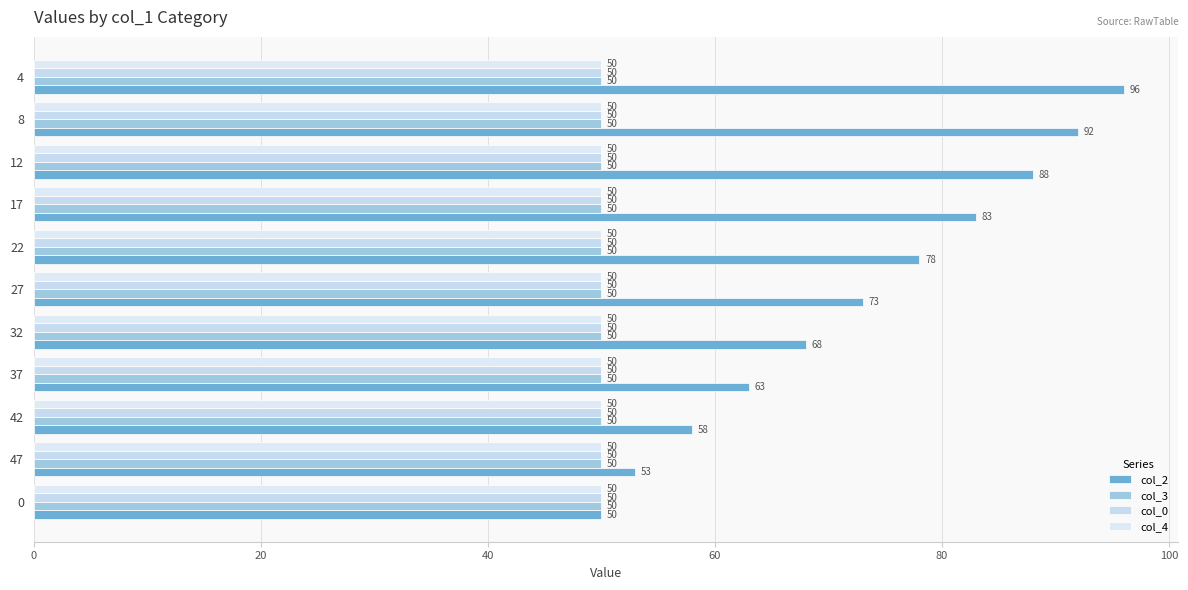

Which series has the largest total across all categories?

col_2